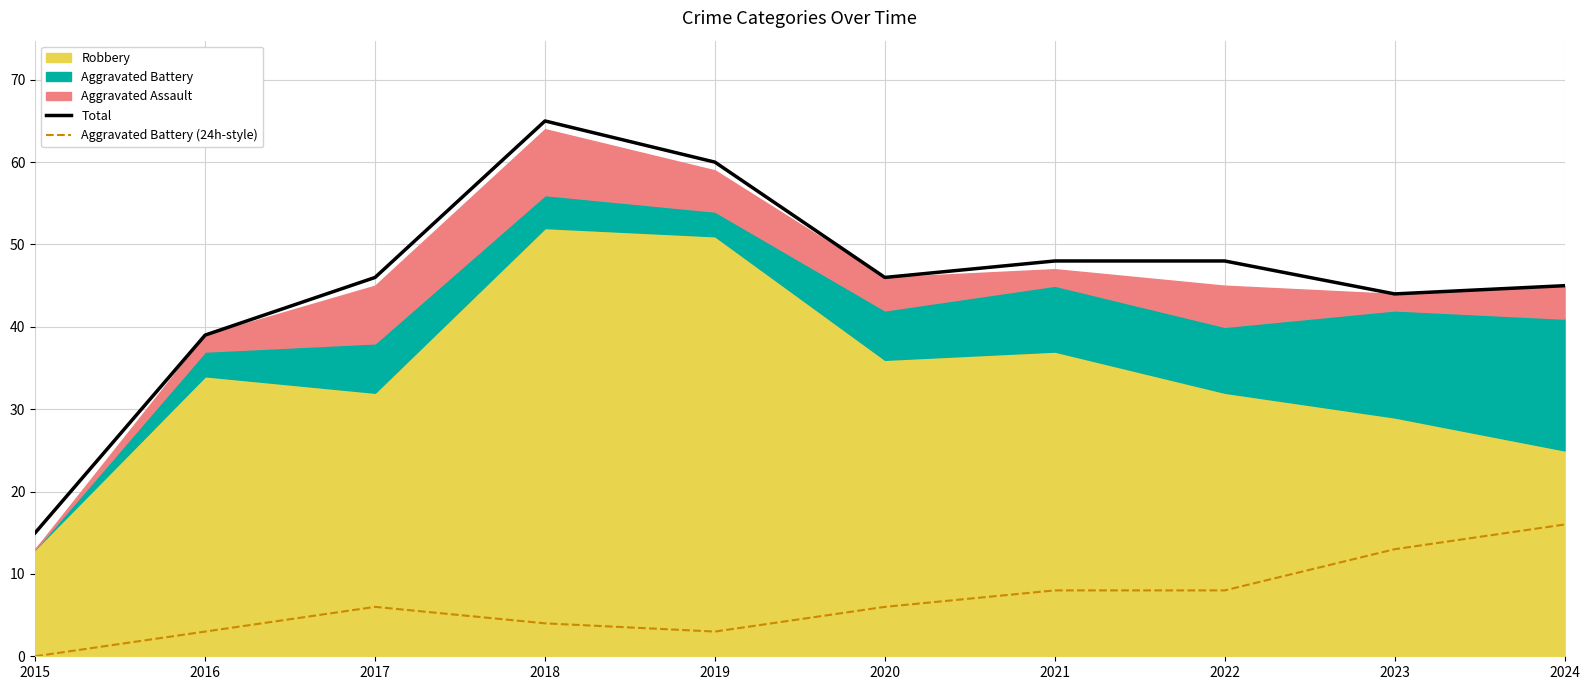

What is the maximum value for Total?

65